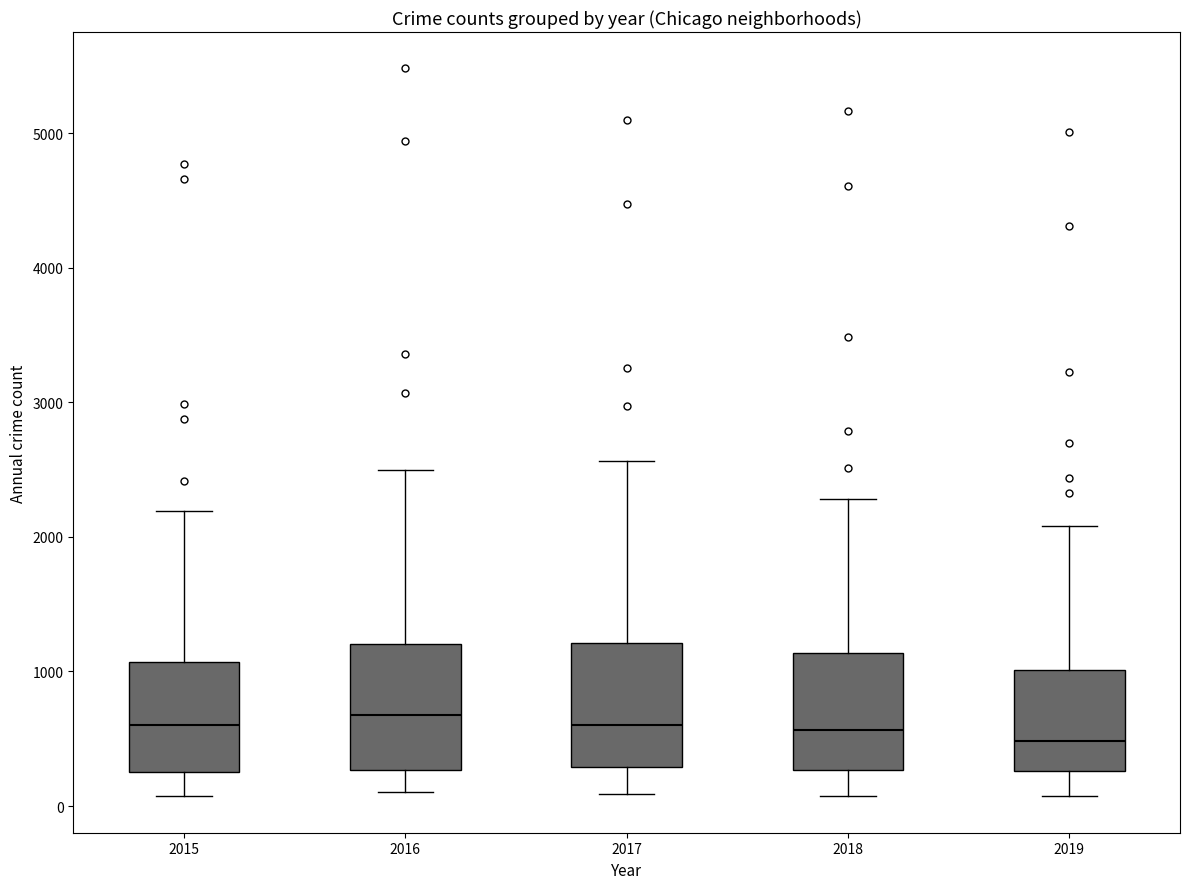

Reading left to right, read every box against the y-axis: the position of its median line, the range the box covers, and the ends of its whiskers. The values are not printed on the chart, so give them approximately, as read against the axis.

2015: median 600, box 300 to 1100, whiskers 100 to 2200
2016: median 700, box 300 to 1200, whiskers 100 to 2500
2017: median 600, box 300 to 1200, whiskers 100 to 2600
2018: median 600, box 300 to 1100, whiskers 100 to 2300
2019: median 500, box 300 to 1000, whiskers 100 to 2100